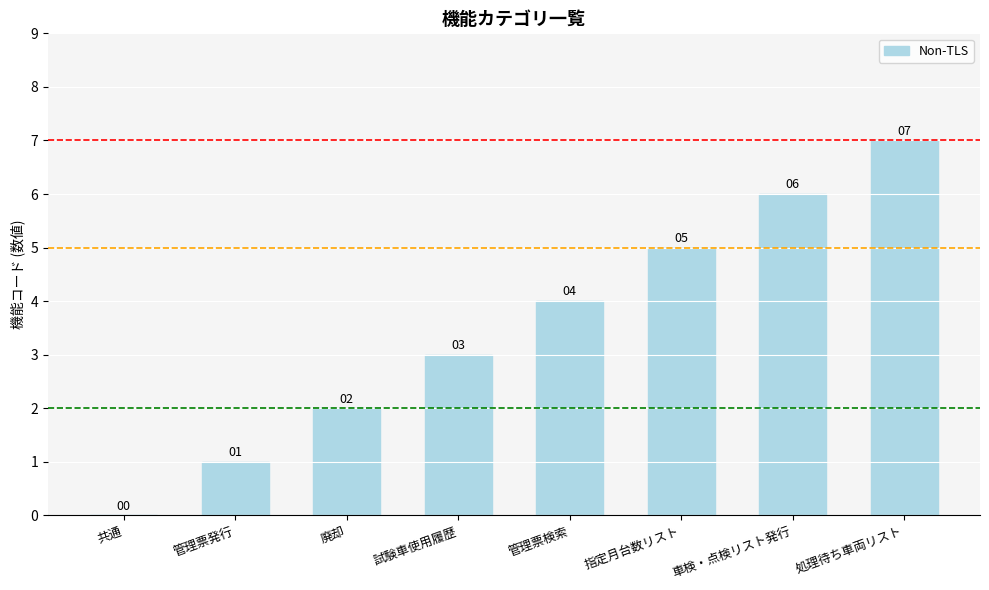

Which category has the highest value across all series?

処理待ち車両リスト